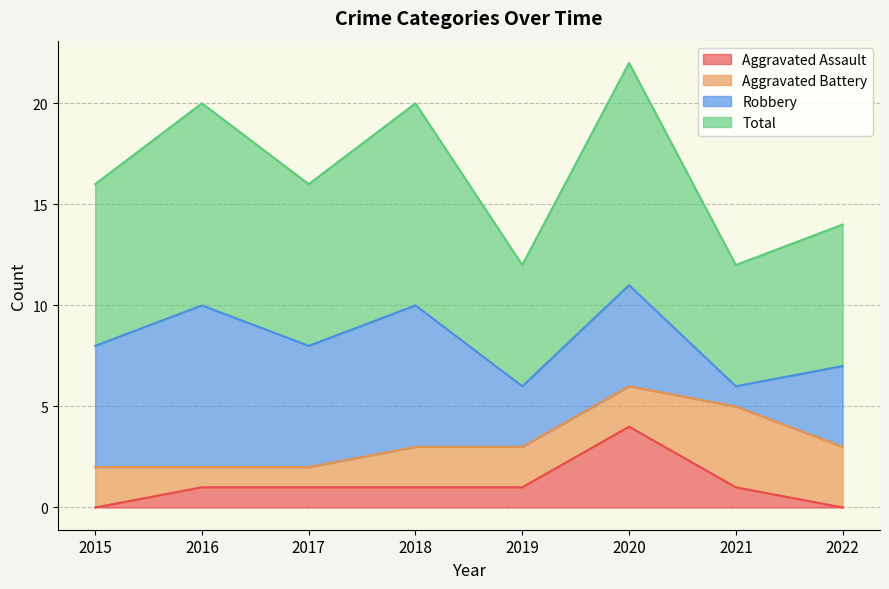

At which category is the sum across all series the highest?

2020